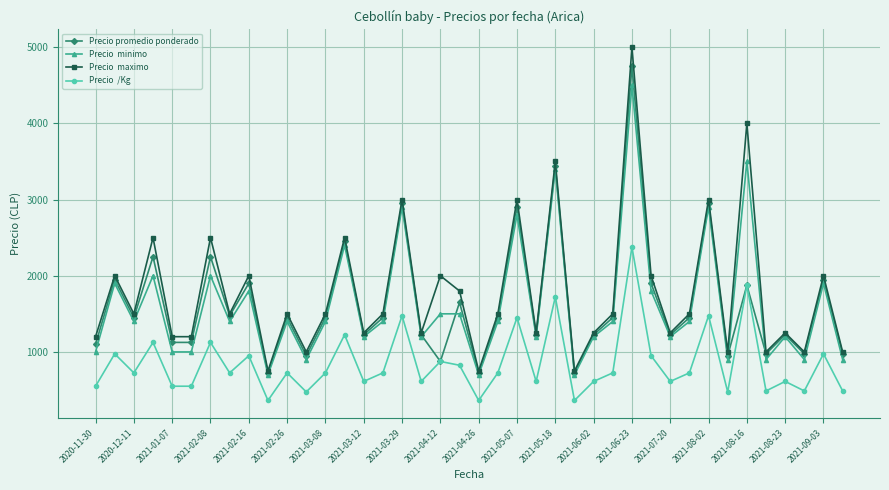

What is the smallest value displayed?

363